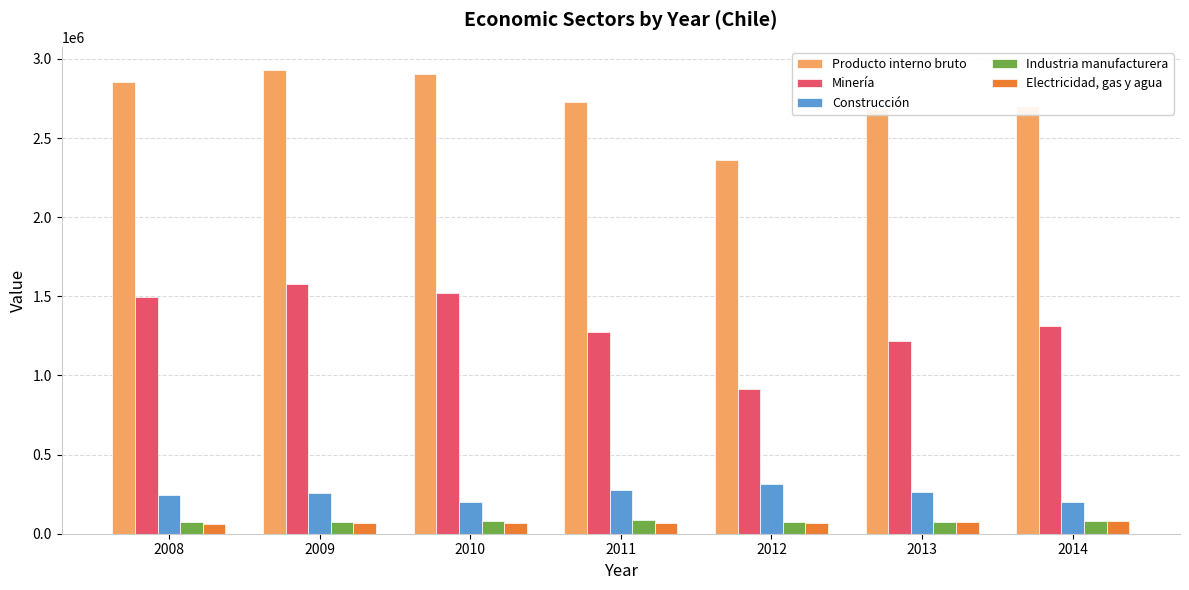

What is the value of the Construcción bar at the 5th from the left?

316433